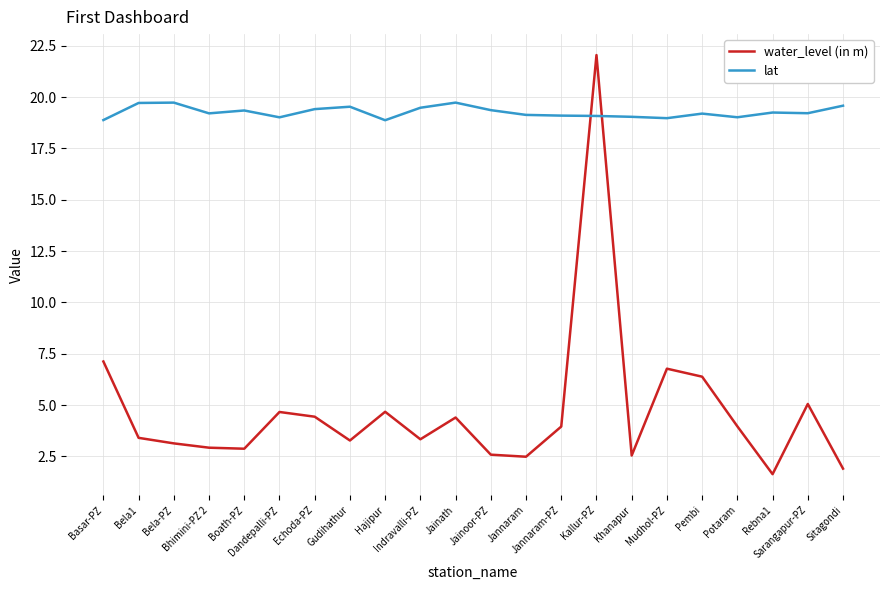

Which series has the largest total across all categories?

lat